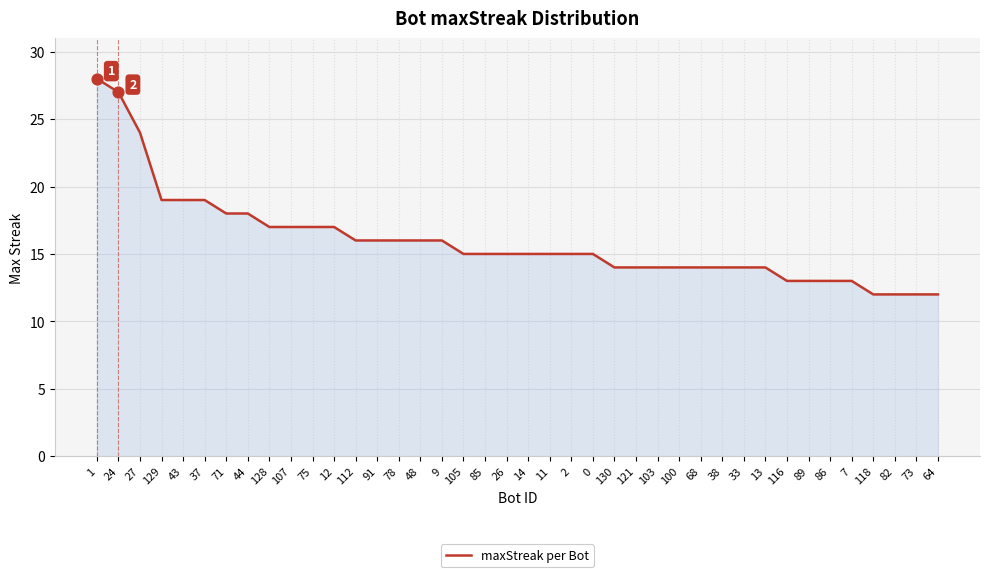

What is the change in value from 12 to 73?

-5